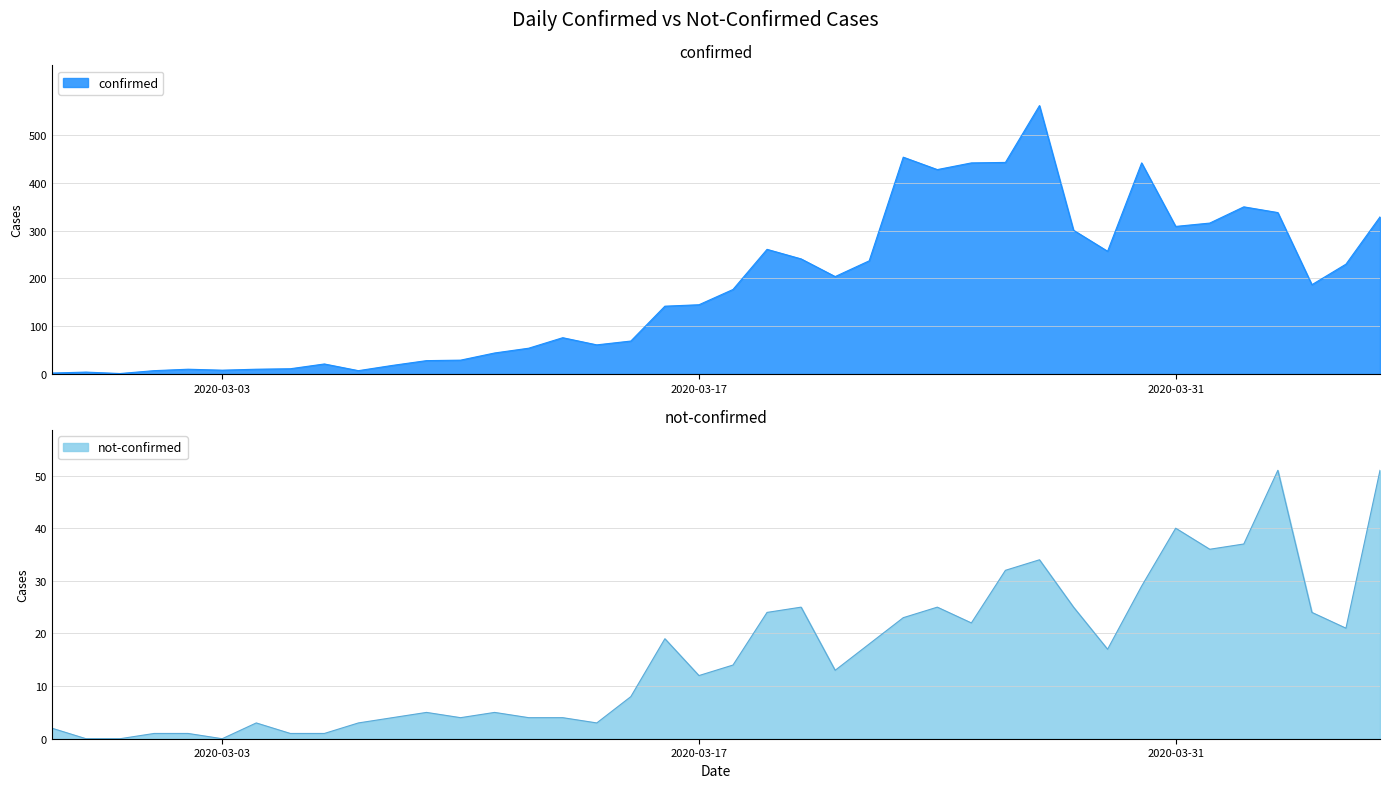

What are all the series names shown in the legend?

confirmed, not-confirmed